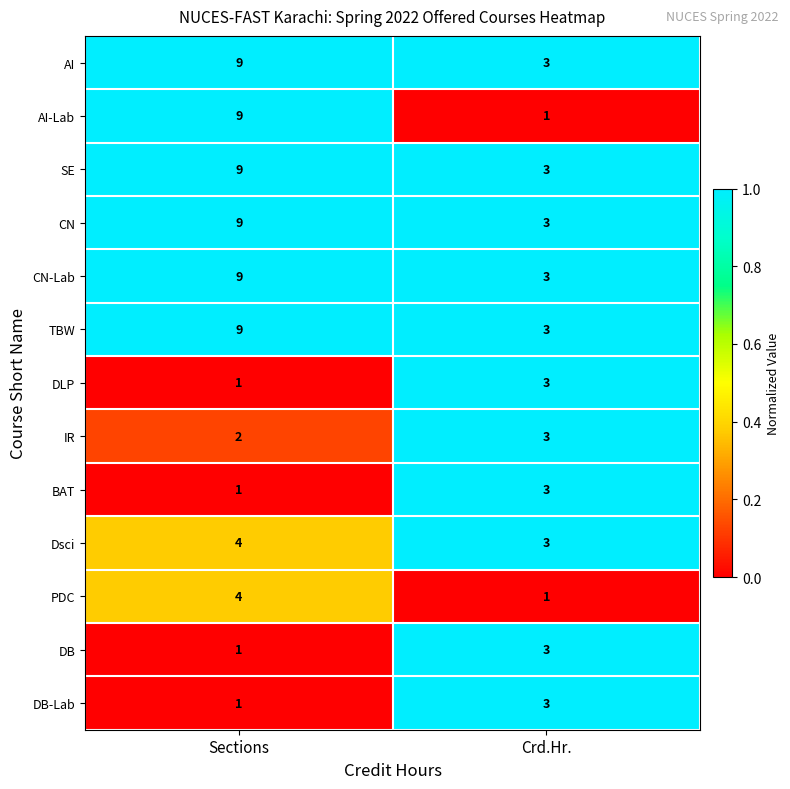

The value of CN-Lab at Crd.Hr. is 4. True or false?

False